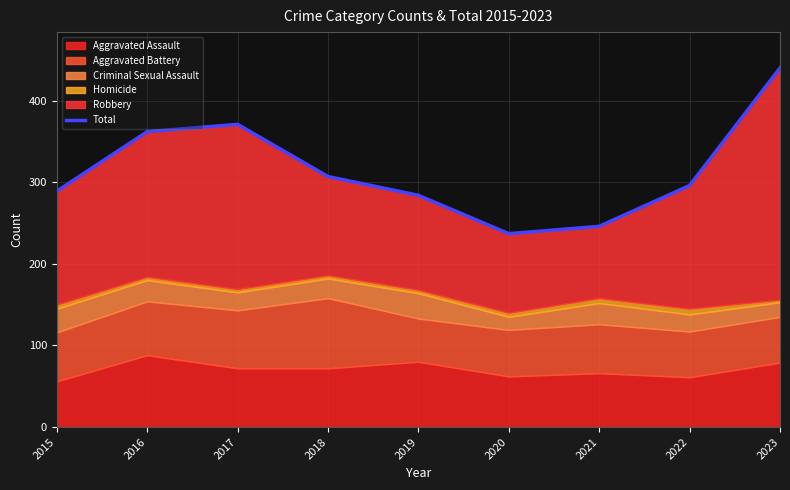

How many interior local valleys (lower than both neighbors) does the data have?

1